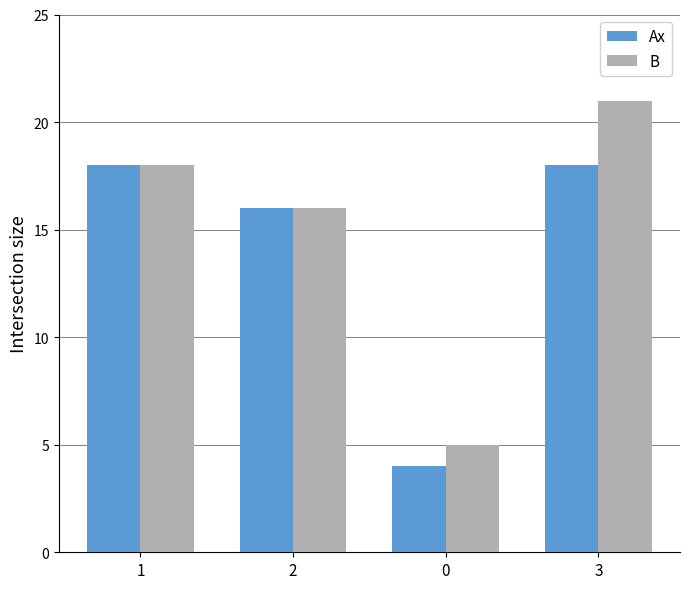

How many data points does each series have?

4